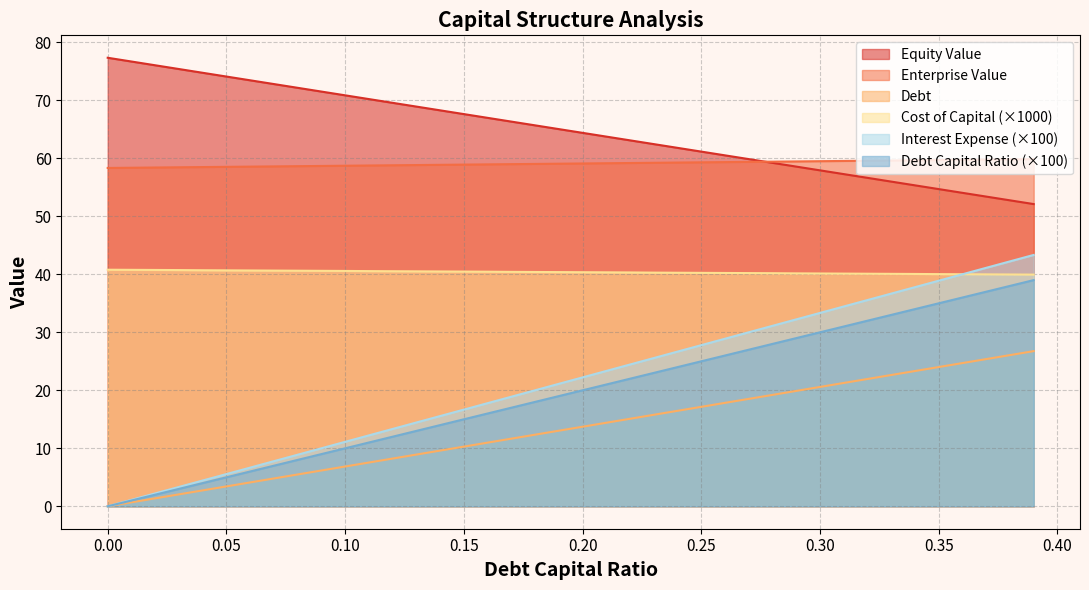

Which series has the largest range (max minus min)?

Interest Expense (×100)